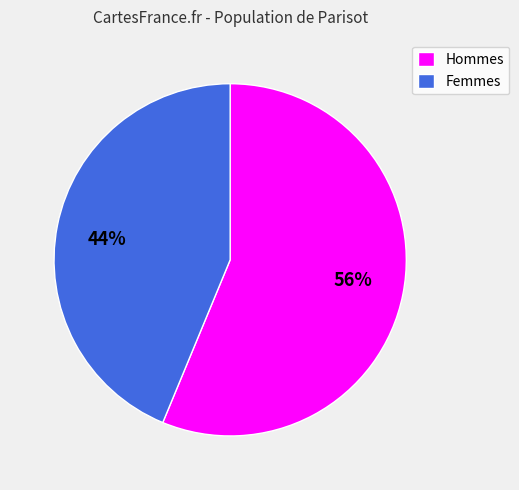

How many segments does this pie chart have?

2